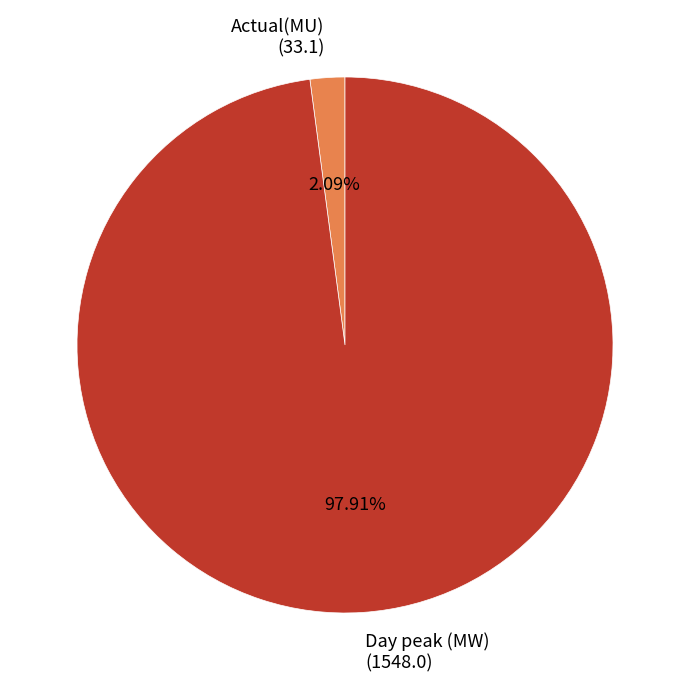

Is there a majority slice in this chart?

Yes